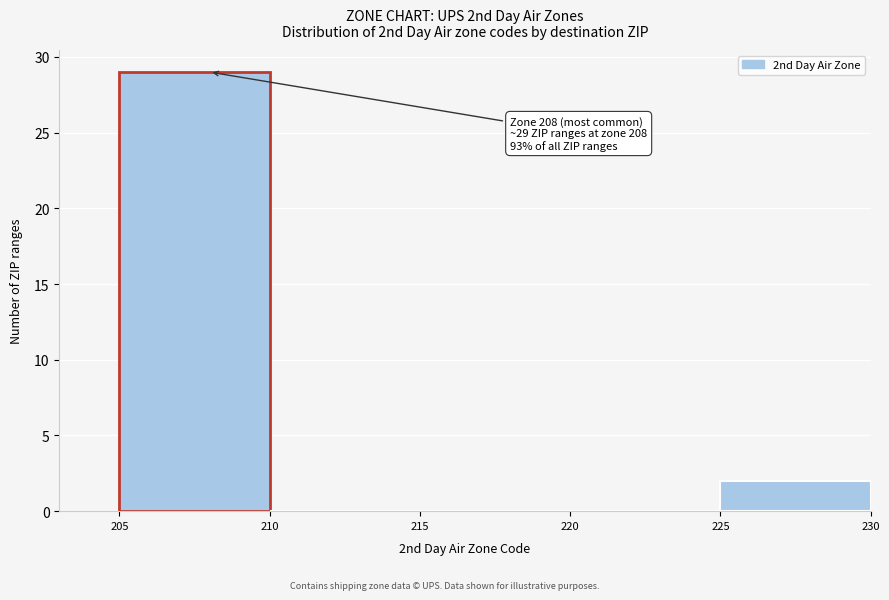

Over which range of the x-axis is the bar tallest?

205 to 210